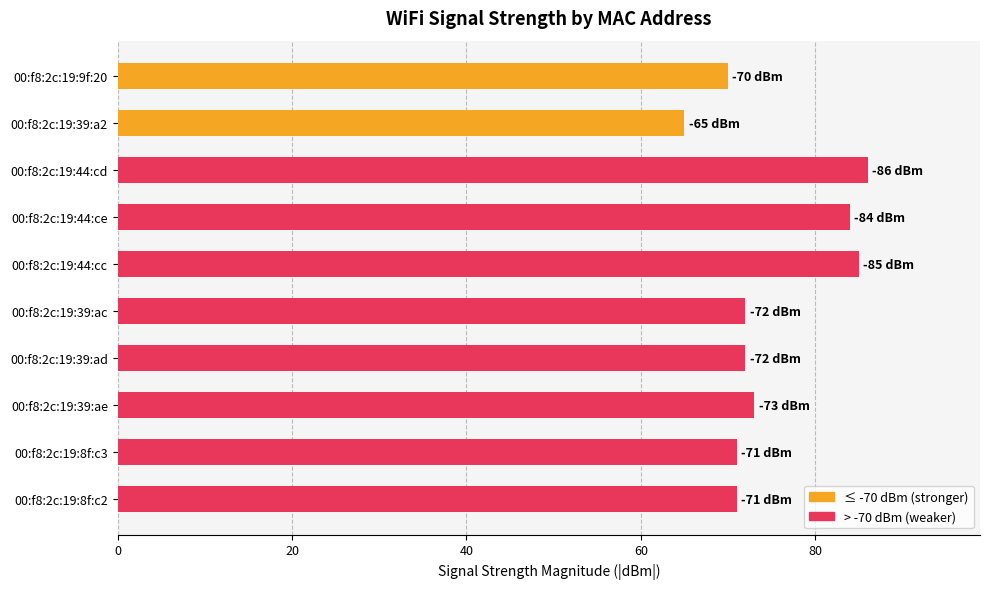

What is the difference between the maximum and minimum values?

21